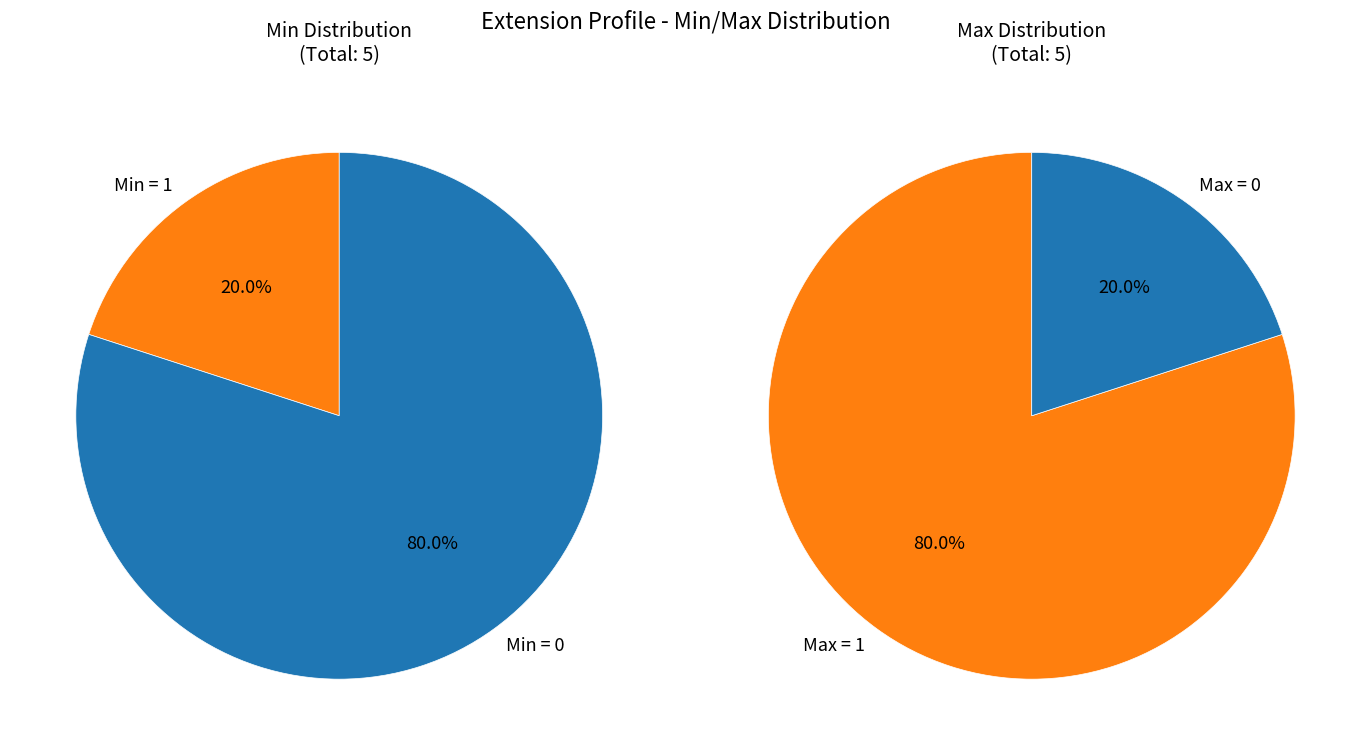

Count the number of slices in the pie.

2